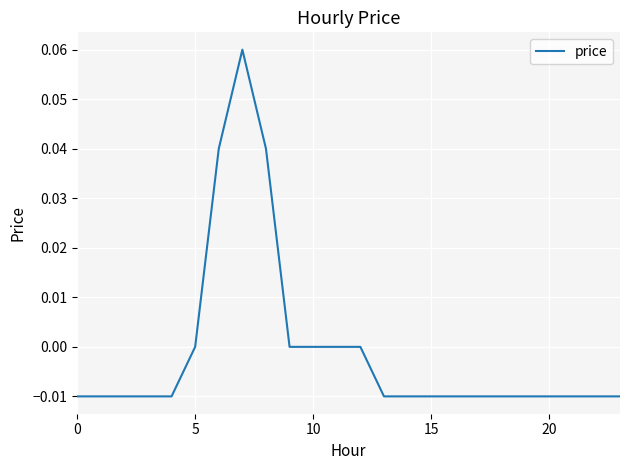

How many lines are shown in the chart?

1